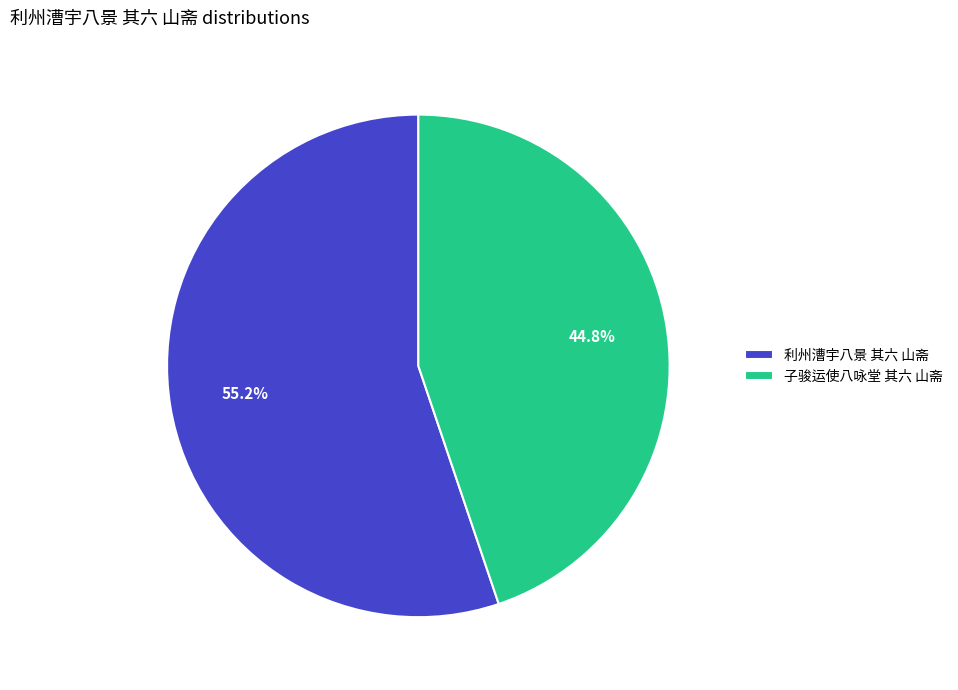

Which slice represents more than half of the pie?

利州漕宇八景 其六 山斋